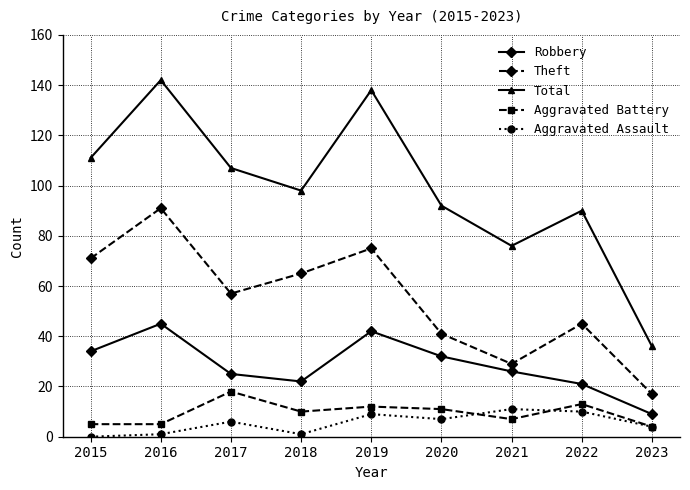

What is the total value across all series at 2021?

149